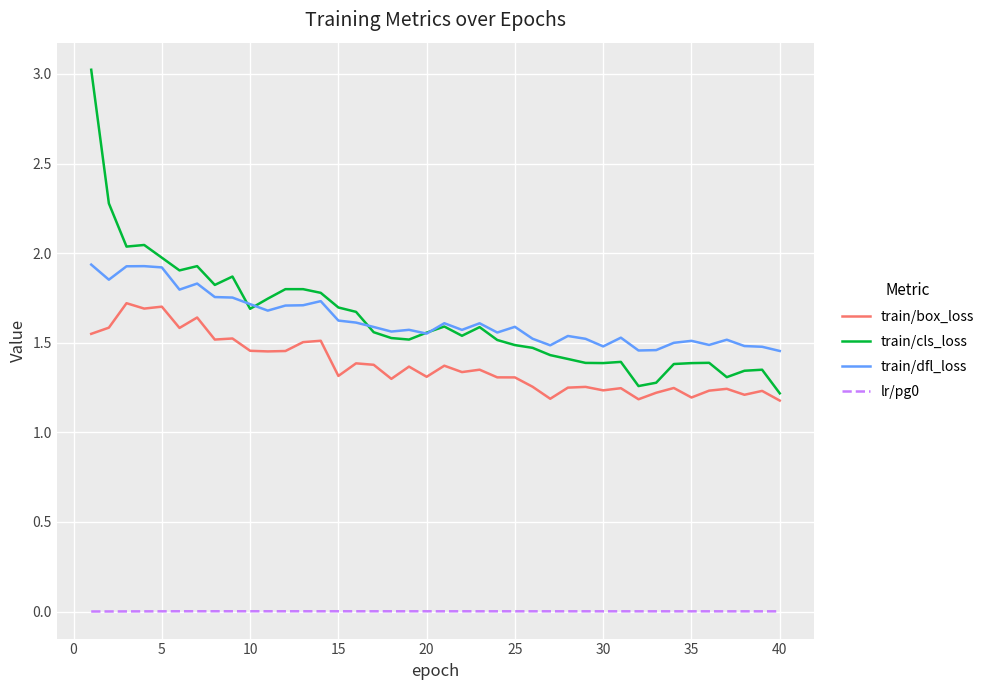

Which series has the widest spread of values?

train/cls_loss